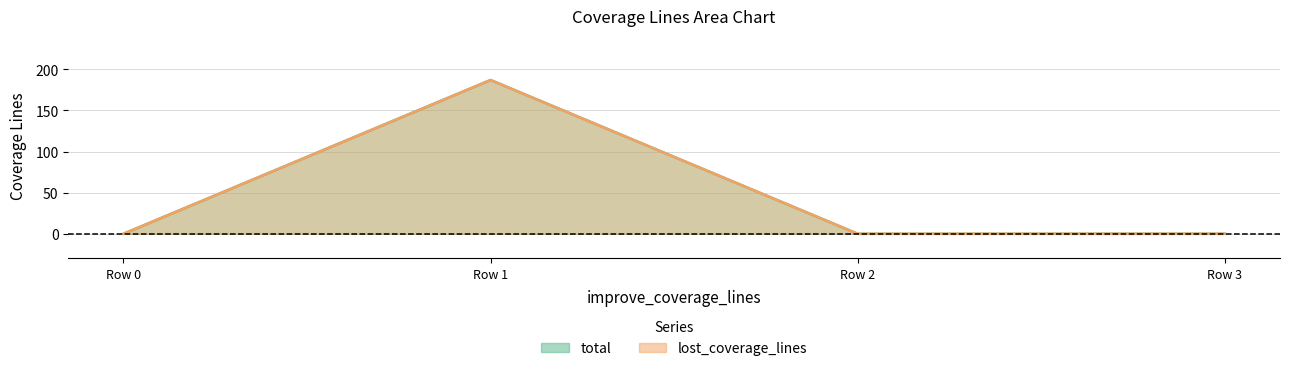

Does the chart display data point markers on the line(s)?

No